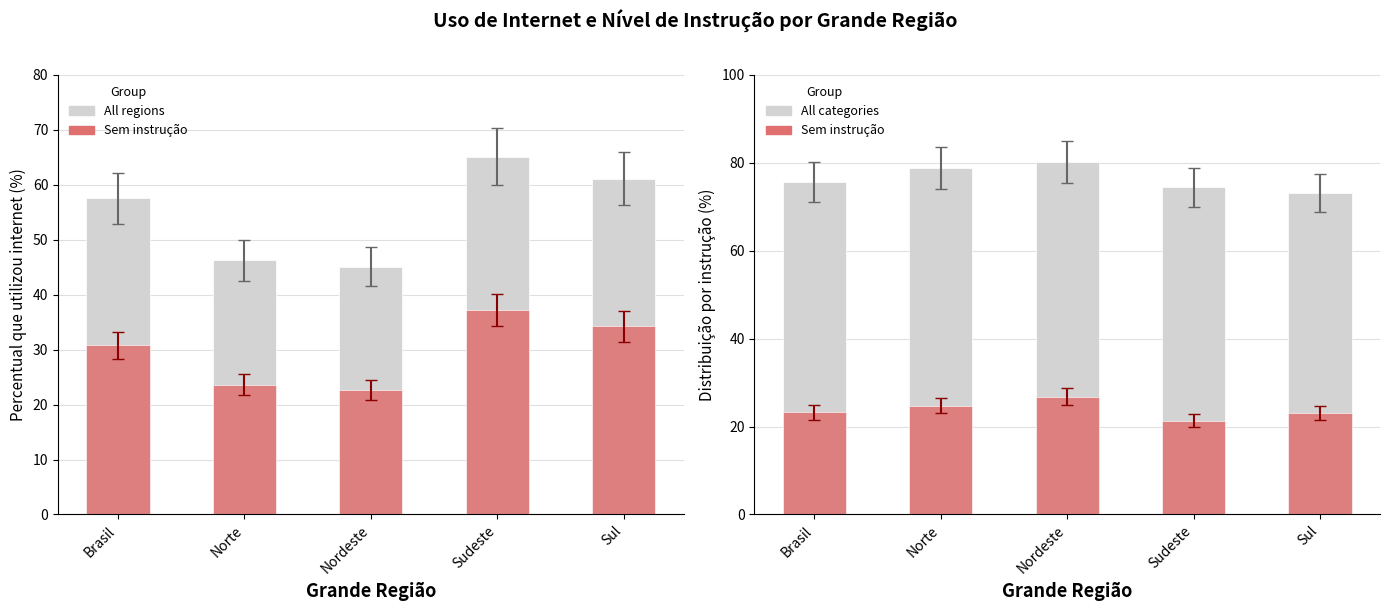

What is the difference between the maximum and second lowest values in the Total utilizaram internet series?

18.9